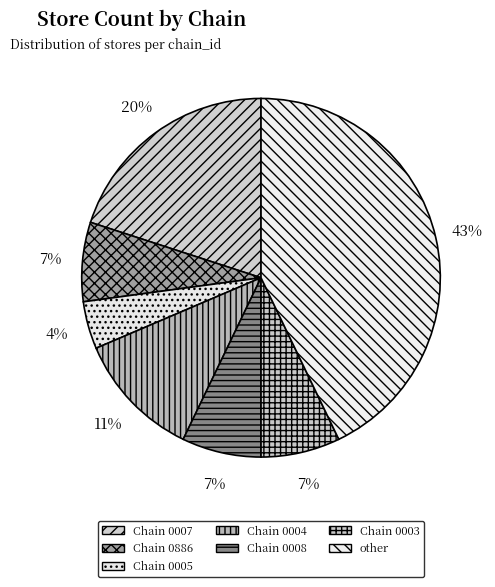

How many slices are in this pie chart?

7